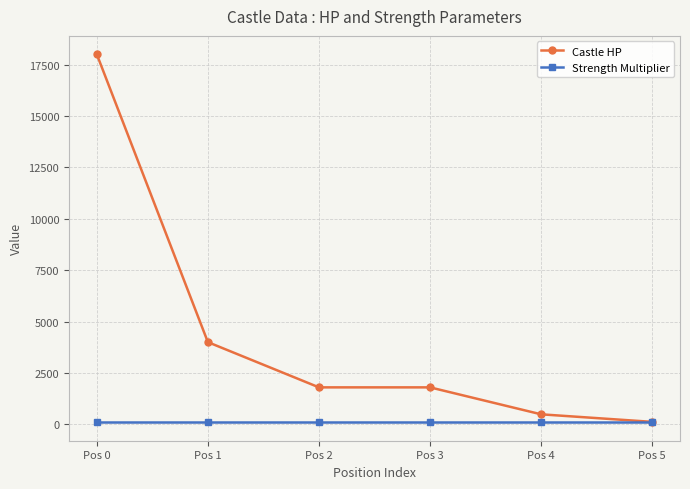

At which label is Castle HP closest to 9061?

Pos 1